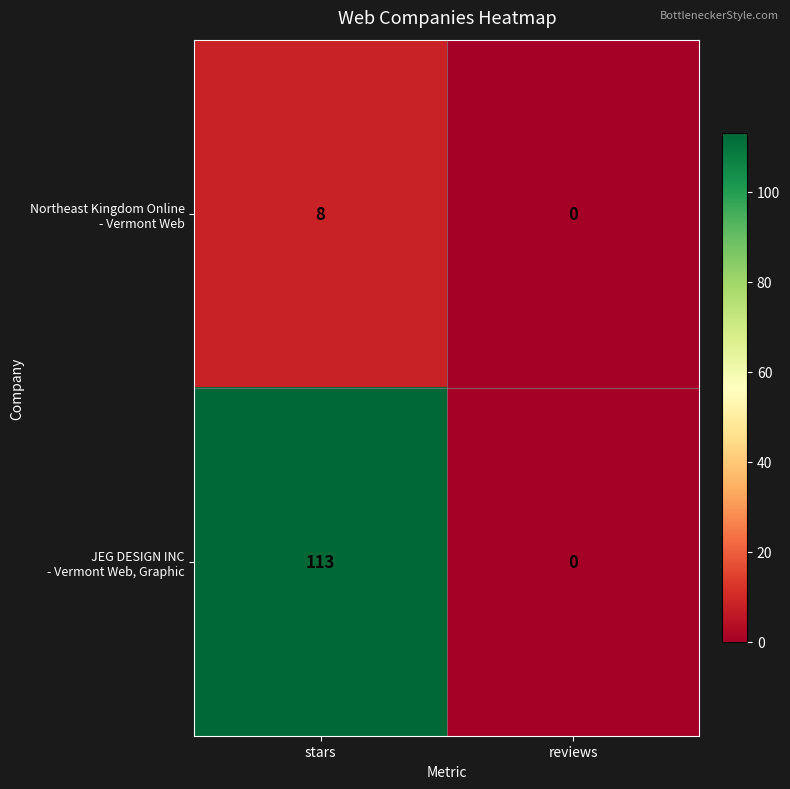

What is the total value across all series at stars?

121